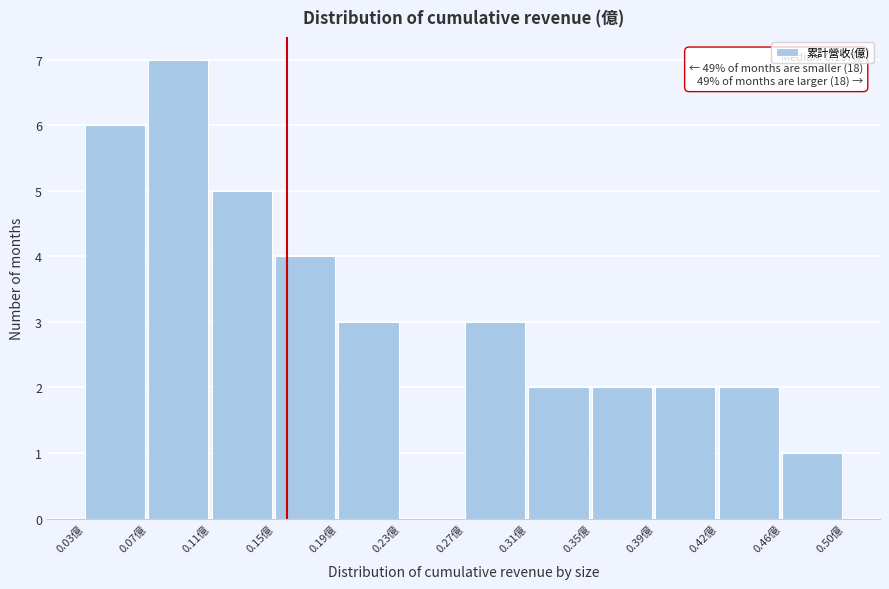

Over which range of the x-axis is the bar tallest?

0.070 to 0.110